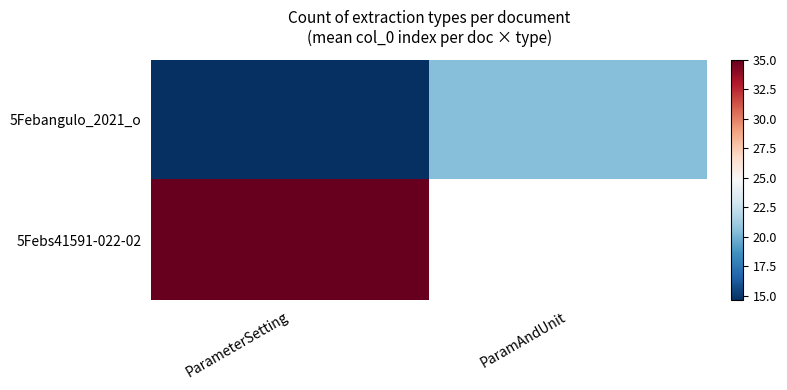

The value of 5Febangulo_2021_o at ParamAndUnit is 20.5. True or false?

True